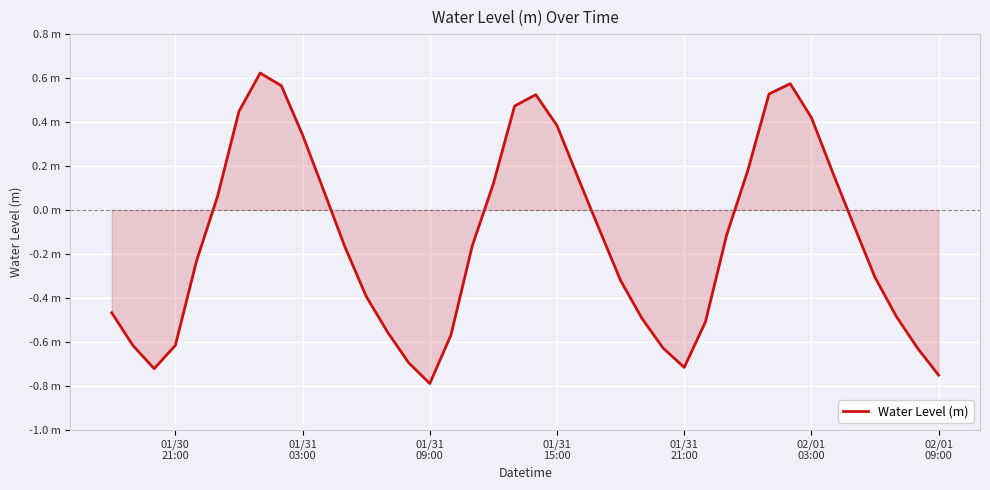

What is the smallest value displayed?

-0.8